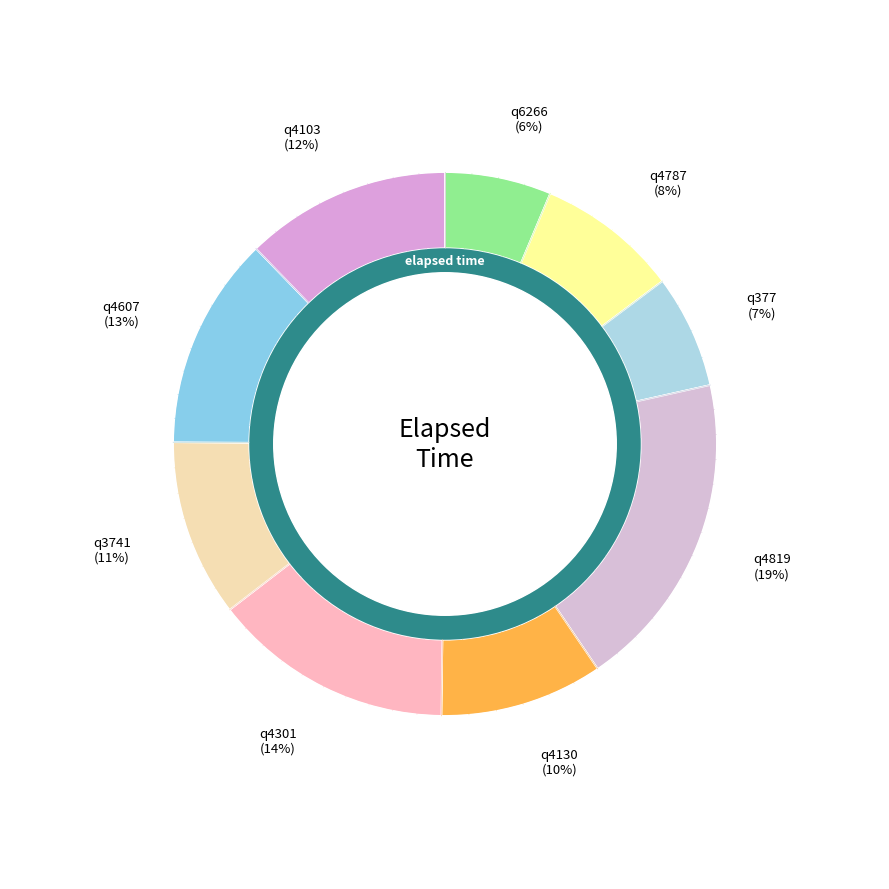

How many slices are in this pie chart?

9